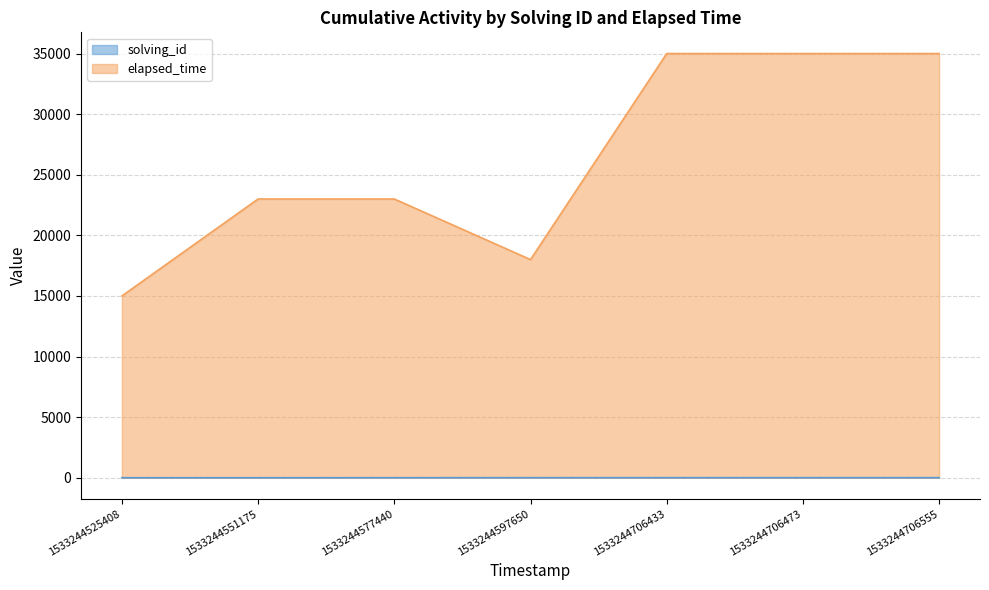

Does the chart have visible grid lines?

Yes